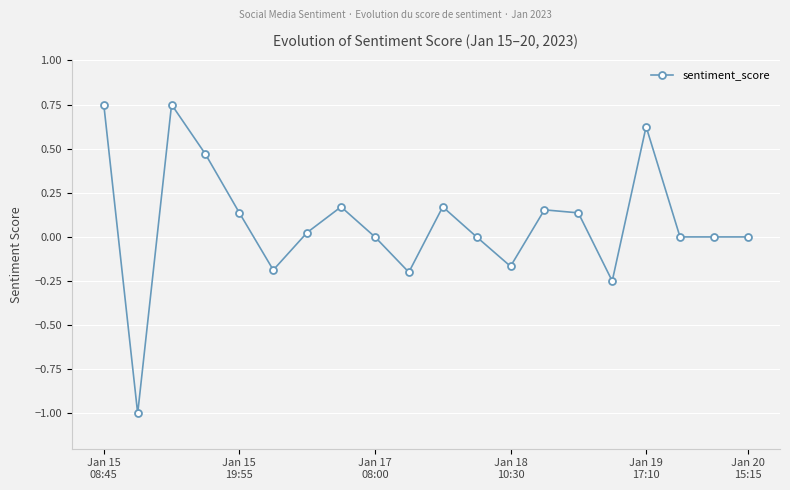

What is the smallest value displayed?

-1.0